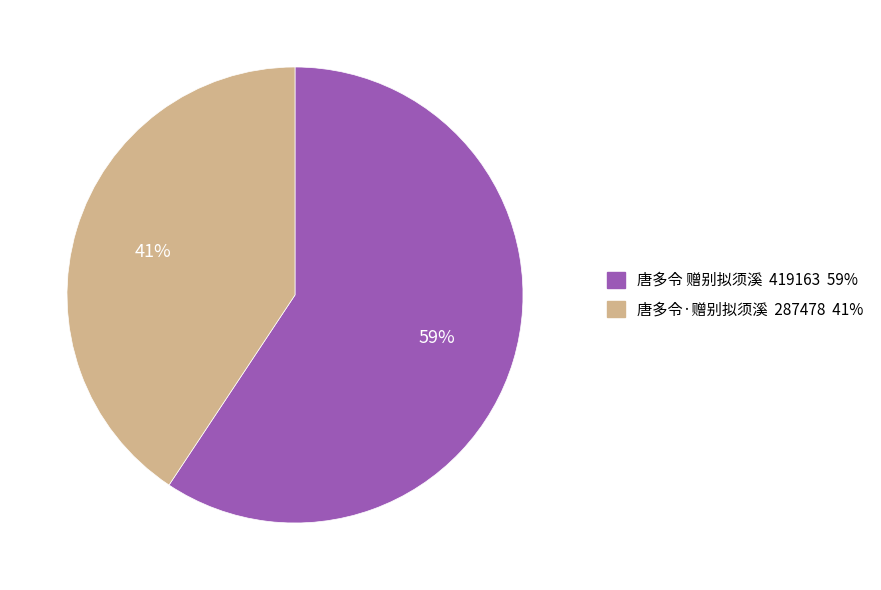

How many slices are in this pie chart?

2